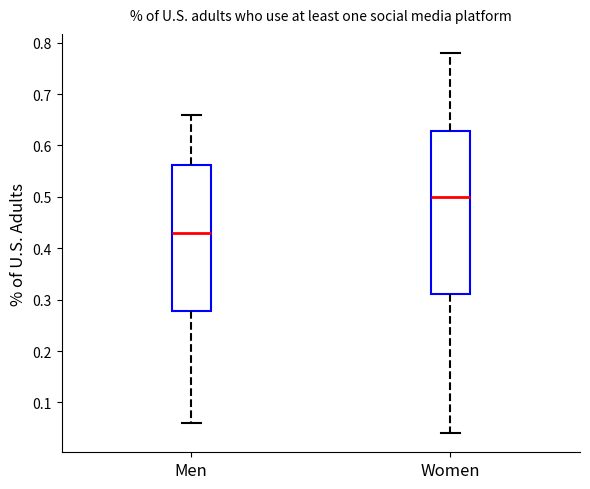

Which box has the highest median line?

Women